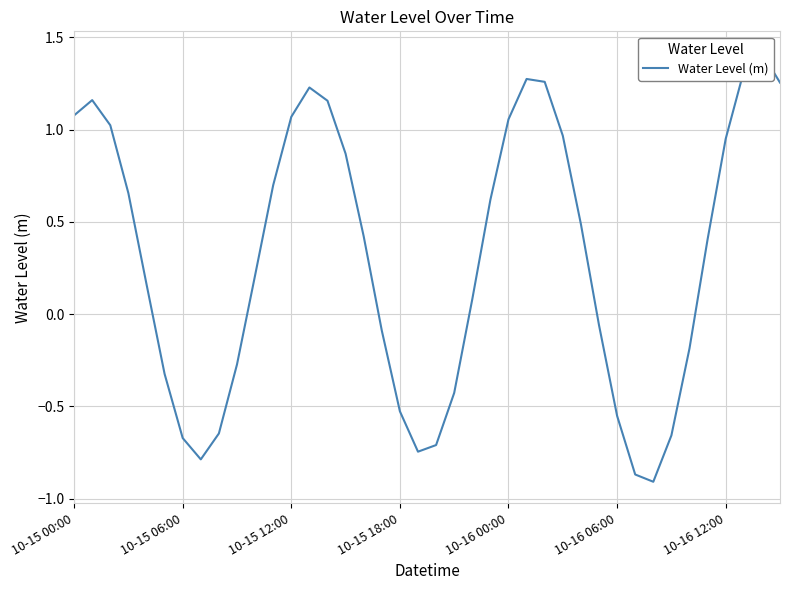

What is the minimum value shown in the chart?

-0.9